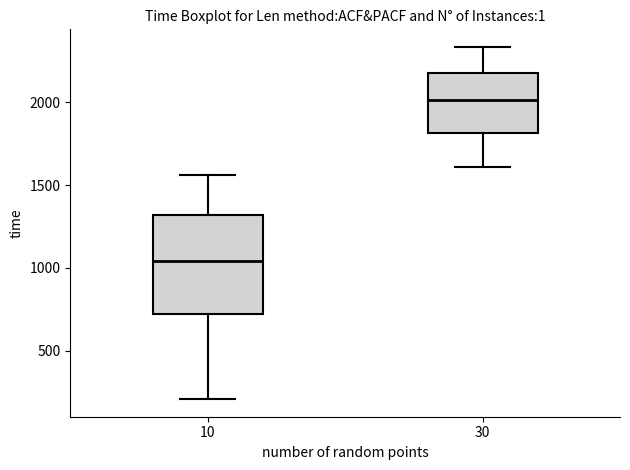

Which box has the highest median line?

30